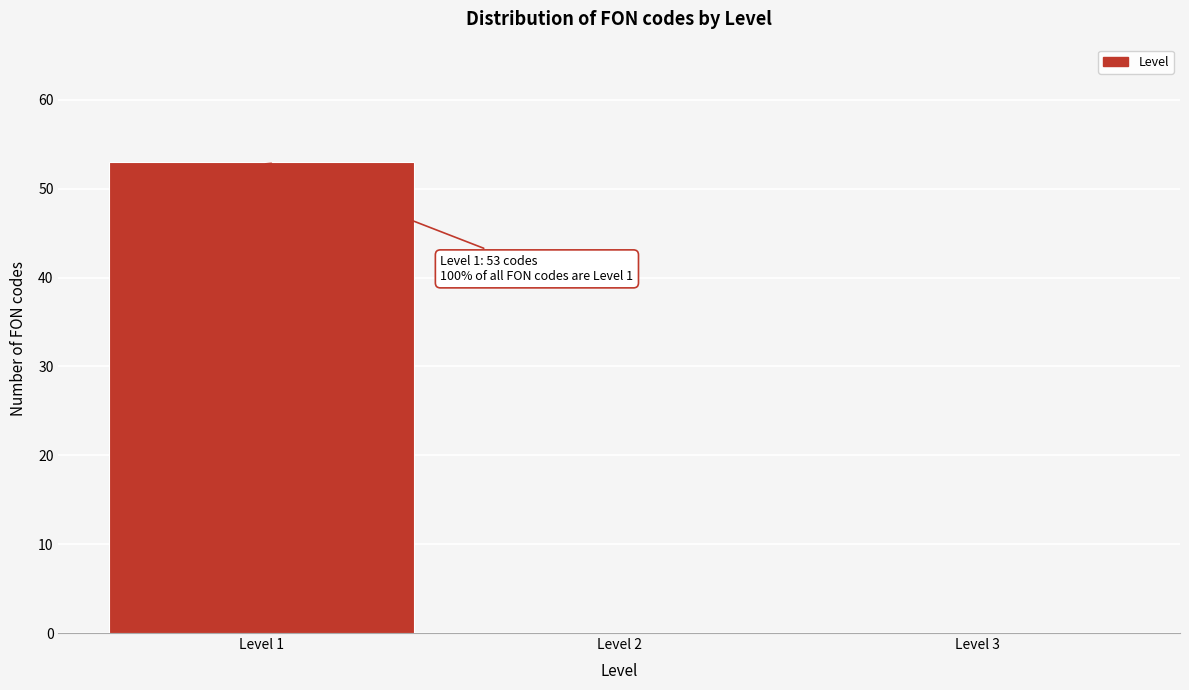

Which range on the x-axis has the tallest bar?

0.5 to 1.5